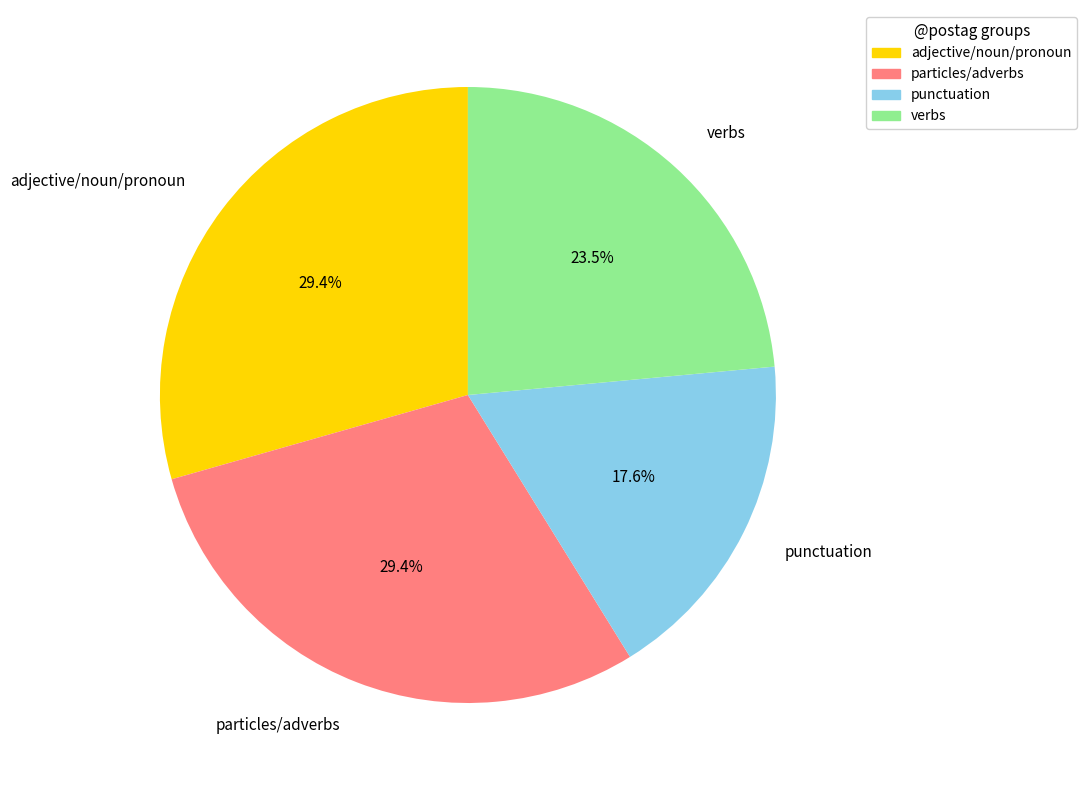

Do verbs and punctuation together represent more than half of the pie?

No